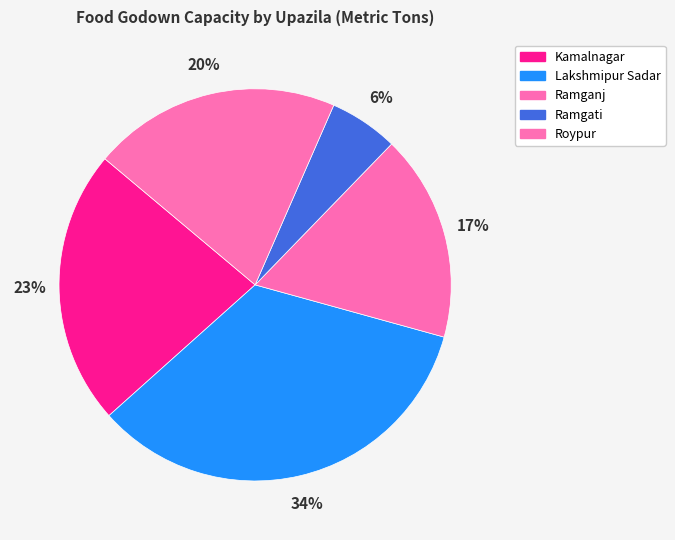

What percentage is the Kamalnagar slice, to the nearest percent?

23%